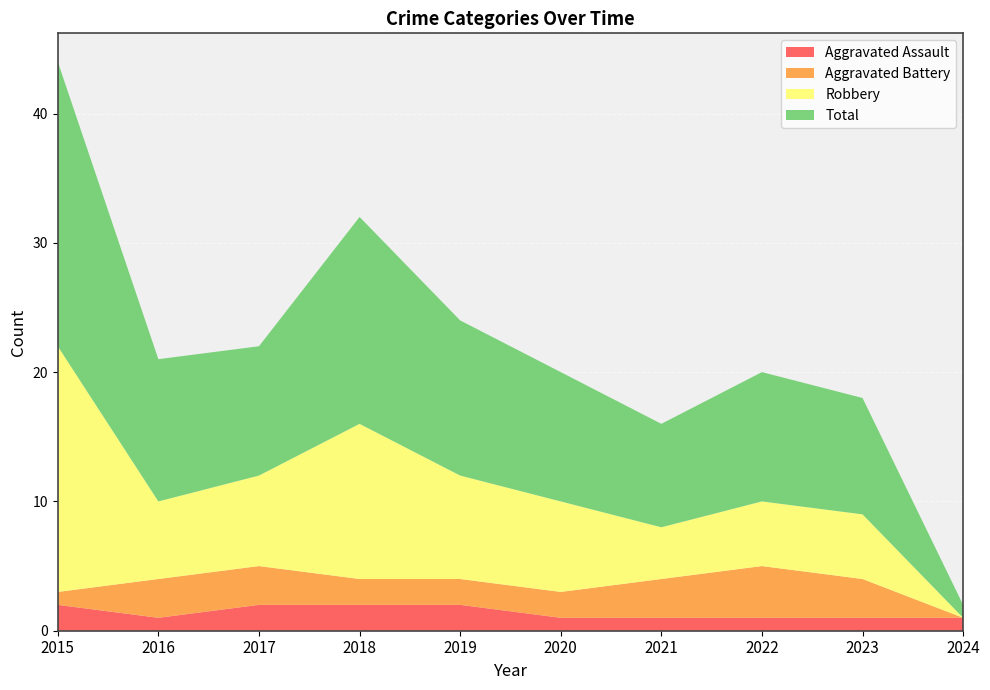

Reading left to right, what are all the values shown in this chart?

Aggravated Assault: 2	1	2	2	2	1	1	1	1	1
Aggravated Battery: 1	3	3	2	2	2	3	4	3	0
Robbery: 19	6	7	12	8	7	4	5	5	0
Total: 22	11	10	16	12	10	8	10	9	1